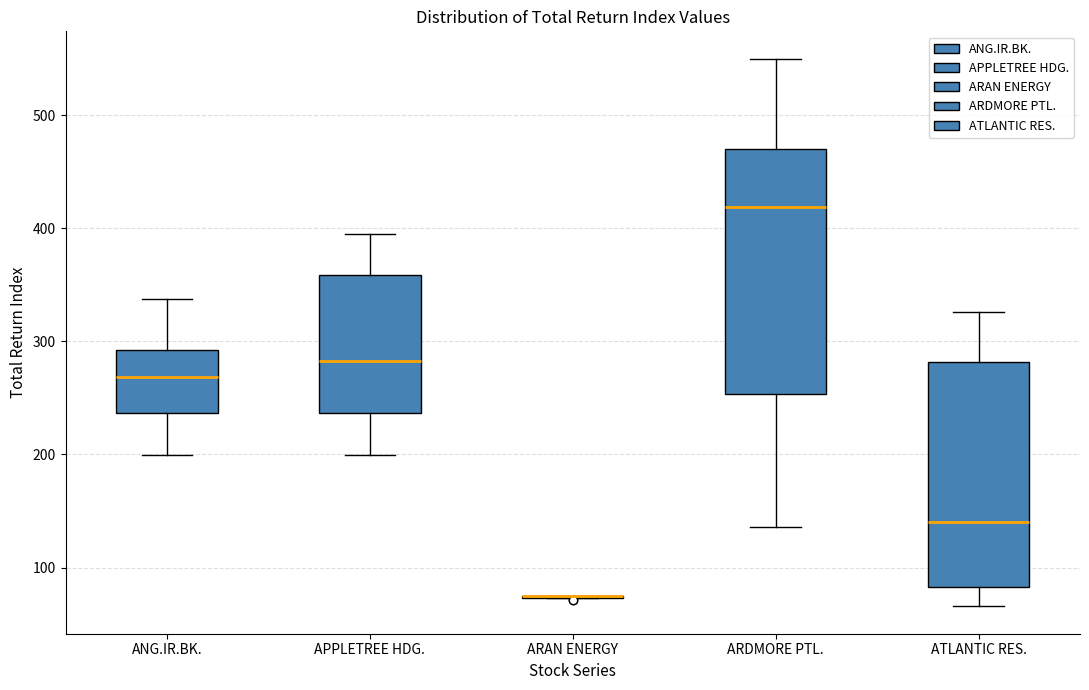

Reading left to right, transcribe this box plot: for each box, give where its median line is, the range the box spans, and where its two whiskers end, as read against the y-axis. The values are not printed on the chart, so give them approximately, as read against the axis.

ANG.IR.BK.: median 270, box 240 to 290, whiskers 200 to 340
APPLETREE HDG.: median 280, box 240 to 360, whiskers 200 to 390
ARAN ENERGY: box collapsed to a line at 70, whiskers 70 to 70
ARDMORE PTL.: median 420, box 250 to 470, whiskers 140 to 550
ATLANTIC RES.: median 140, box 80 to 280, whiskers 70 to 330